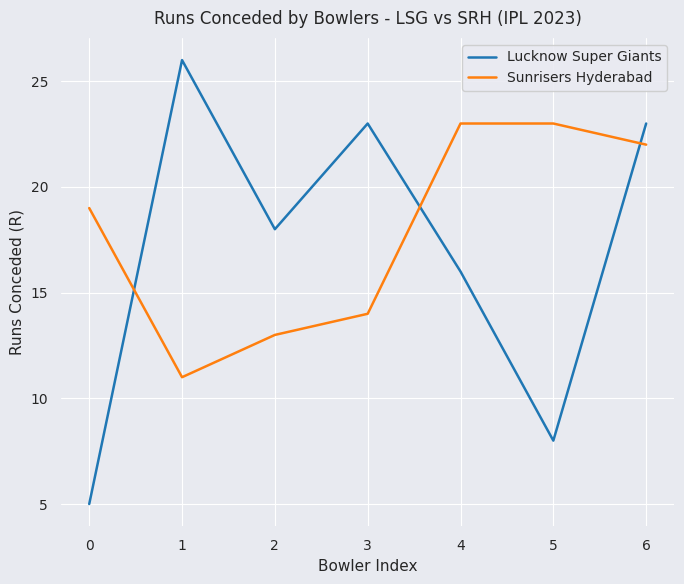

Rank the series at 4 from highest to lowest value.

Sunrisers Hyderabad, Lucknow Super Giants